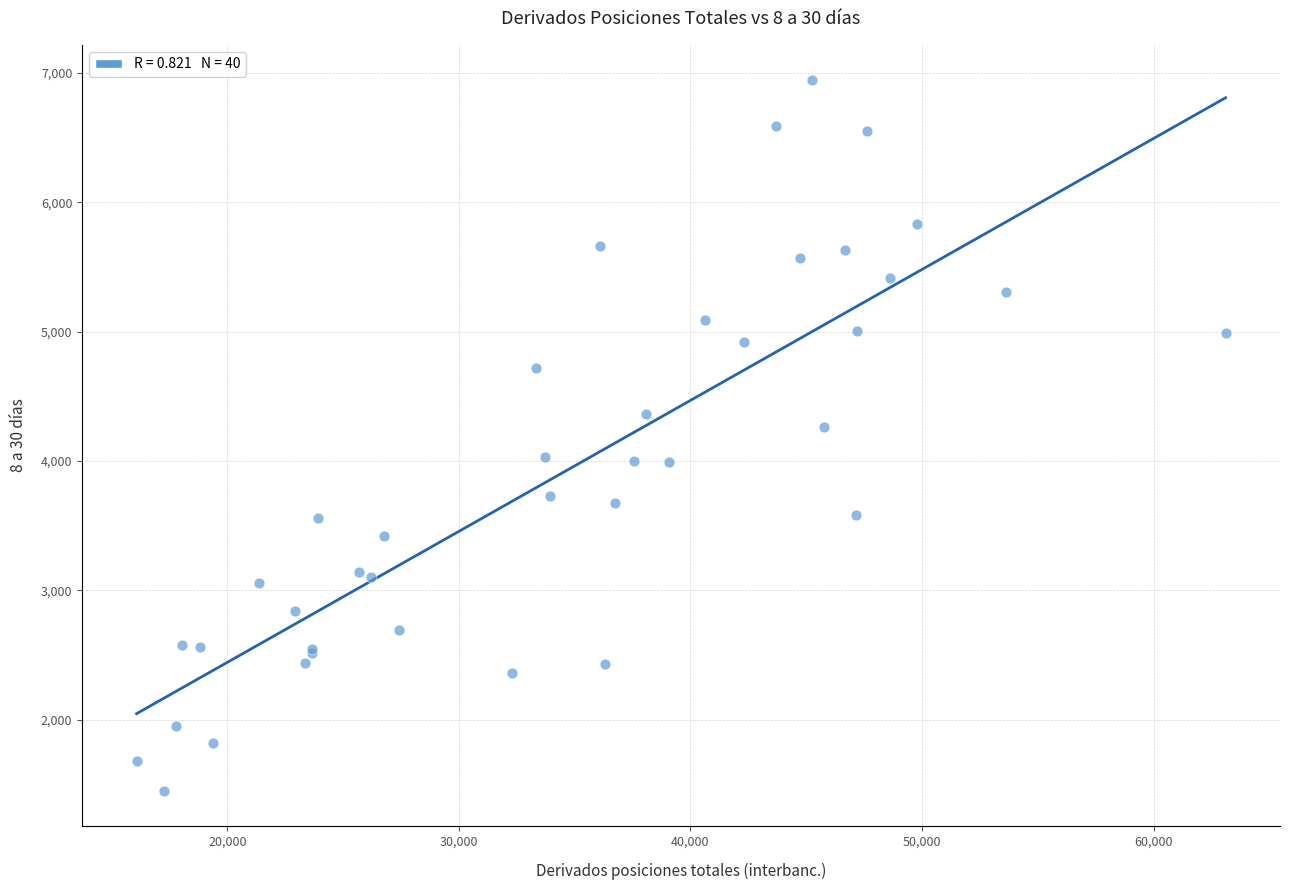

What Y value in the scatter plot is closest to 4197?

4265